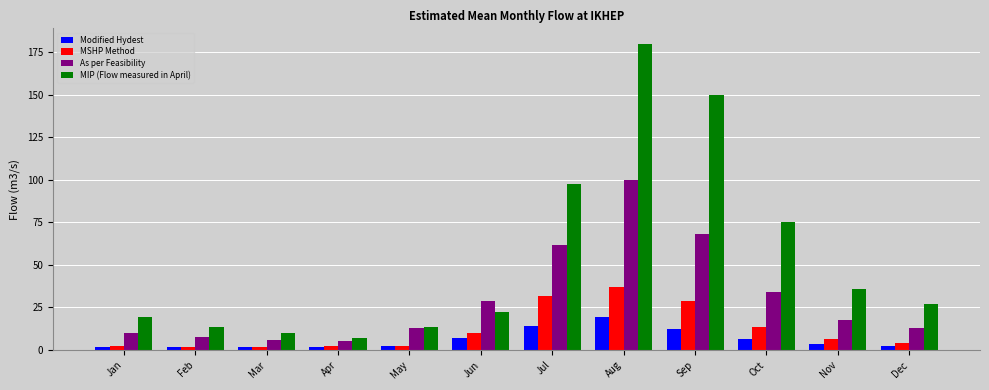

True or false: As per Feasibility has a value of 99.8 at Aug.

True